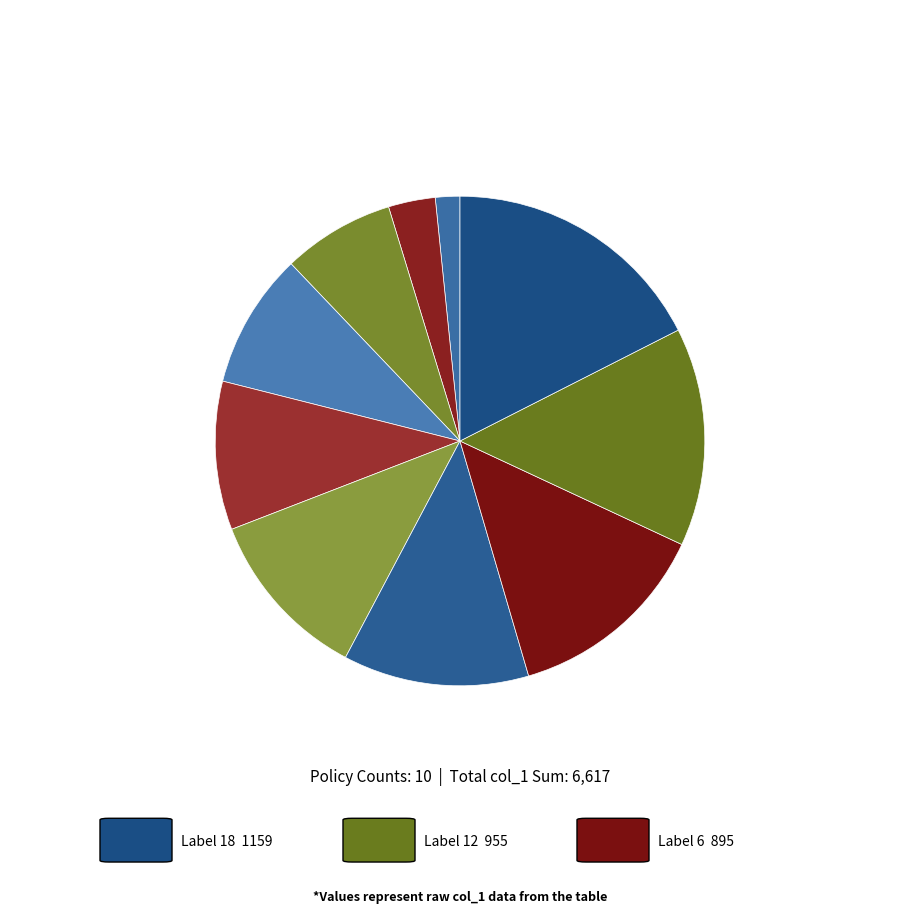

How many slices are in this pie chart?

10